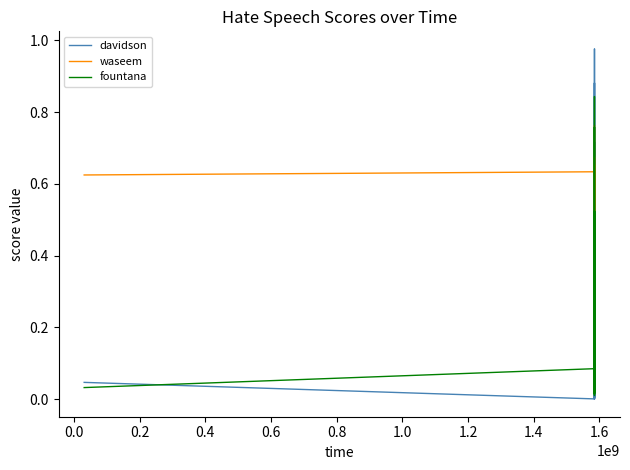

Rank the series by their maximum value, from lowest to highest.

waseem, fountana, davidson